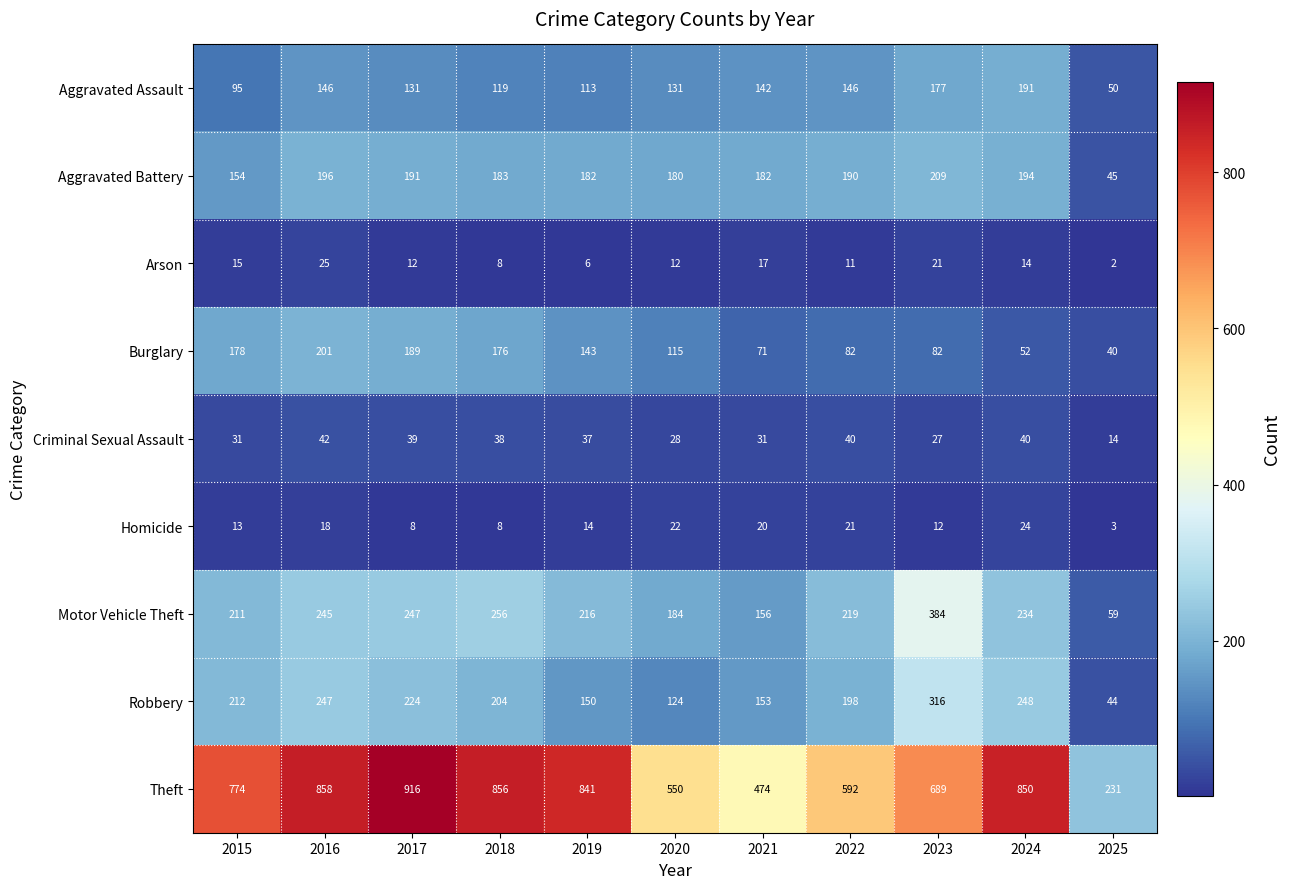

At which label does Criminal Sexual Assault reach its peak?

2016